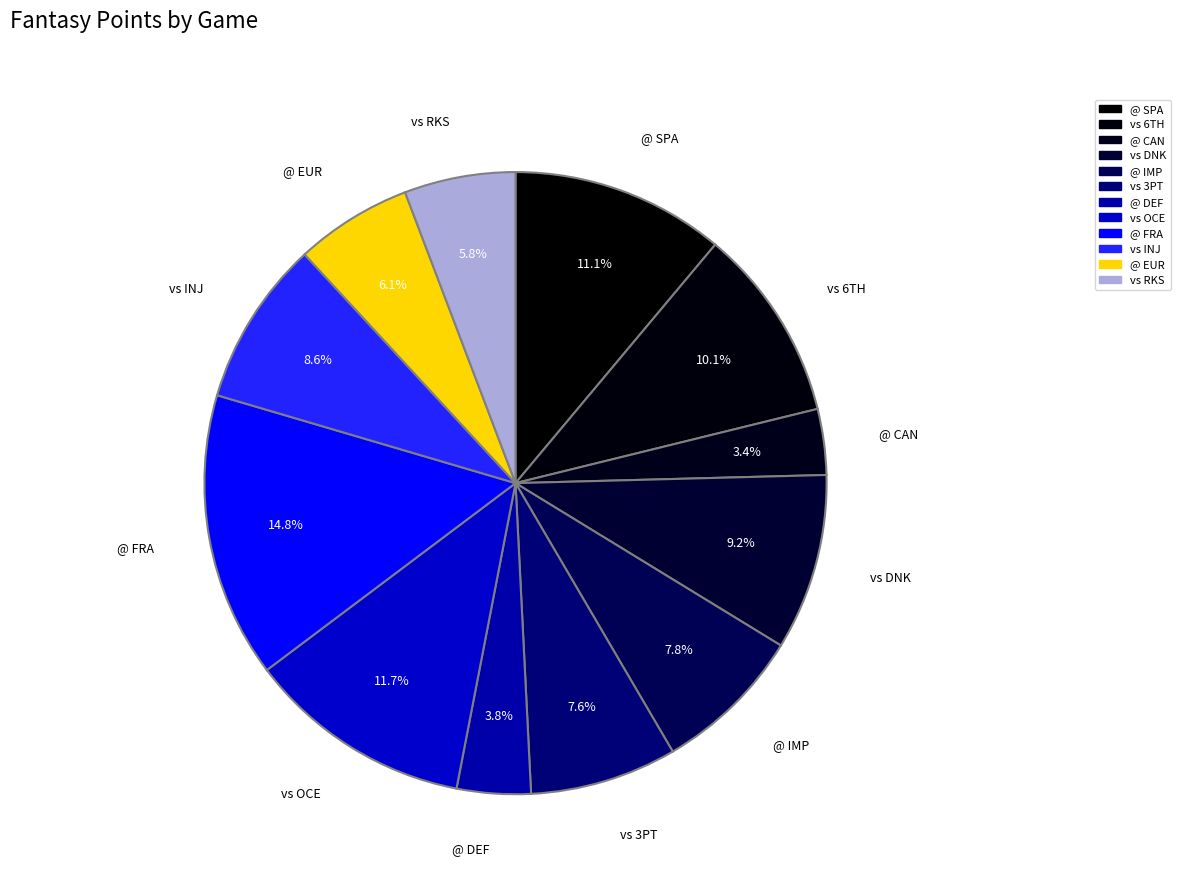

How many segments does this pie chart have?

12